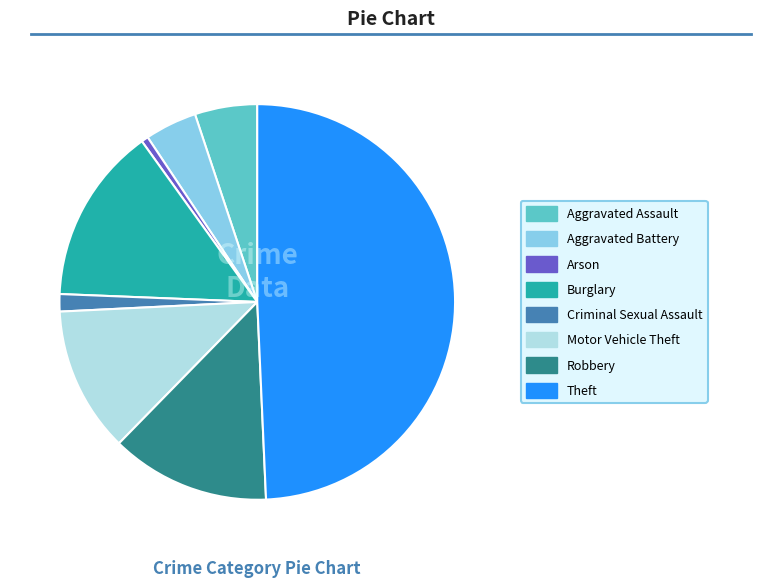

The Aggravated Battery slice represents 4% of the pie. True or false?

True